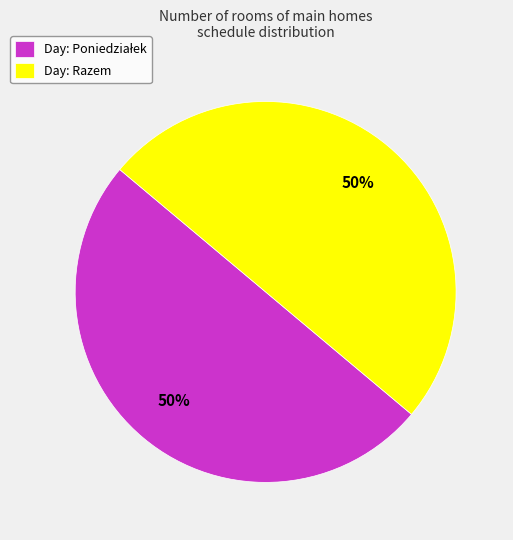

True or false: Day: Razem accounts for 37% of the total.

False